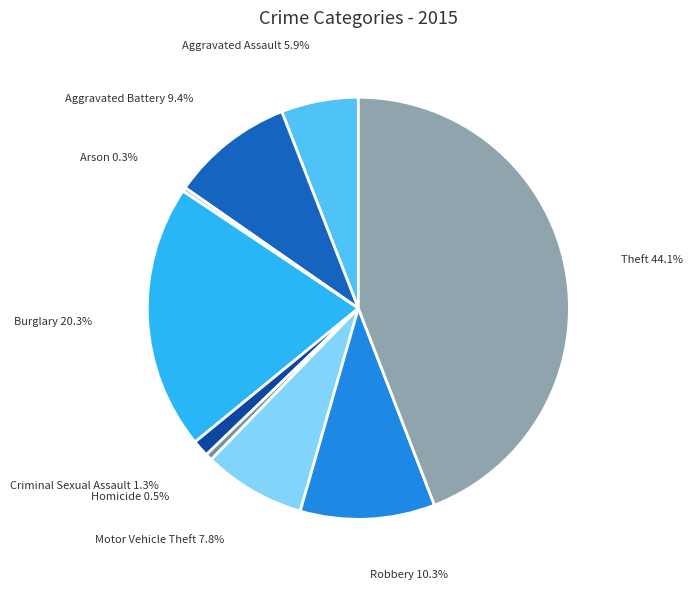

What is the ratio of the value at Burglary to the value at Arson?

67.4